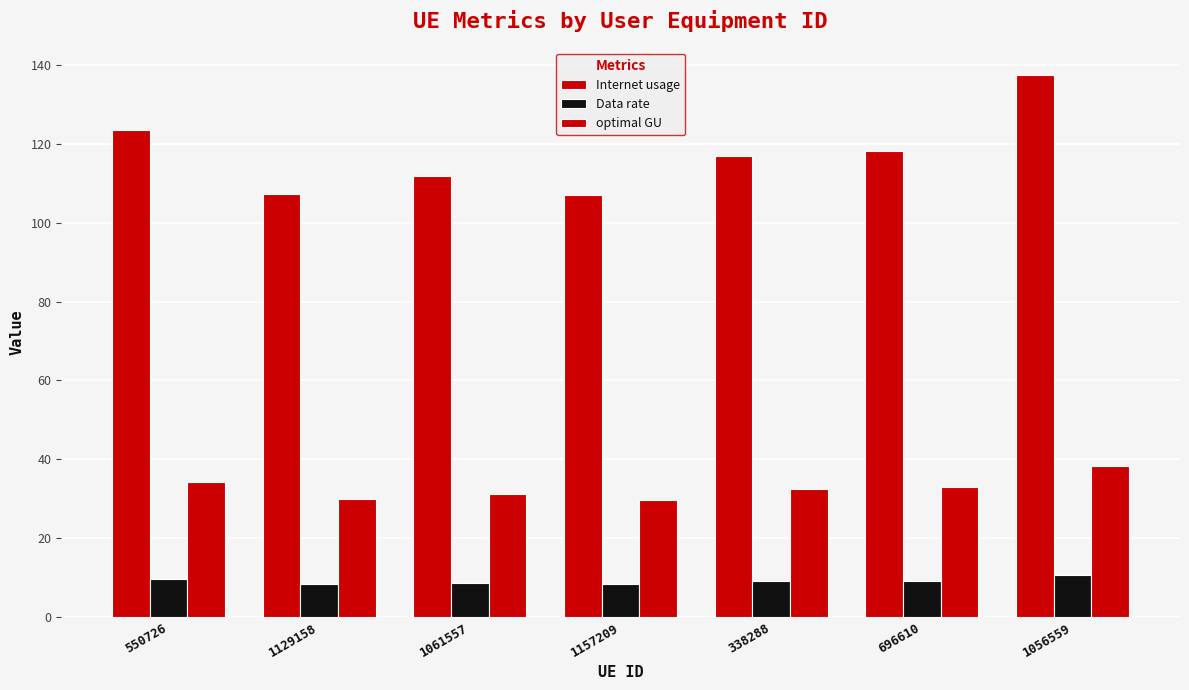

At which label does optimal GU reach its minimum?

1157209